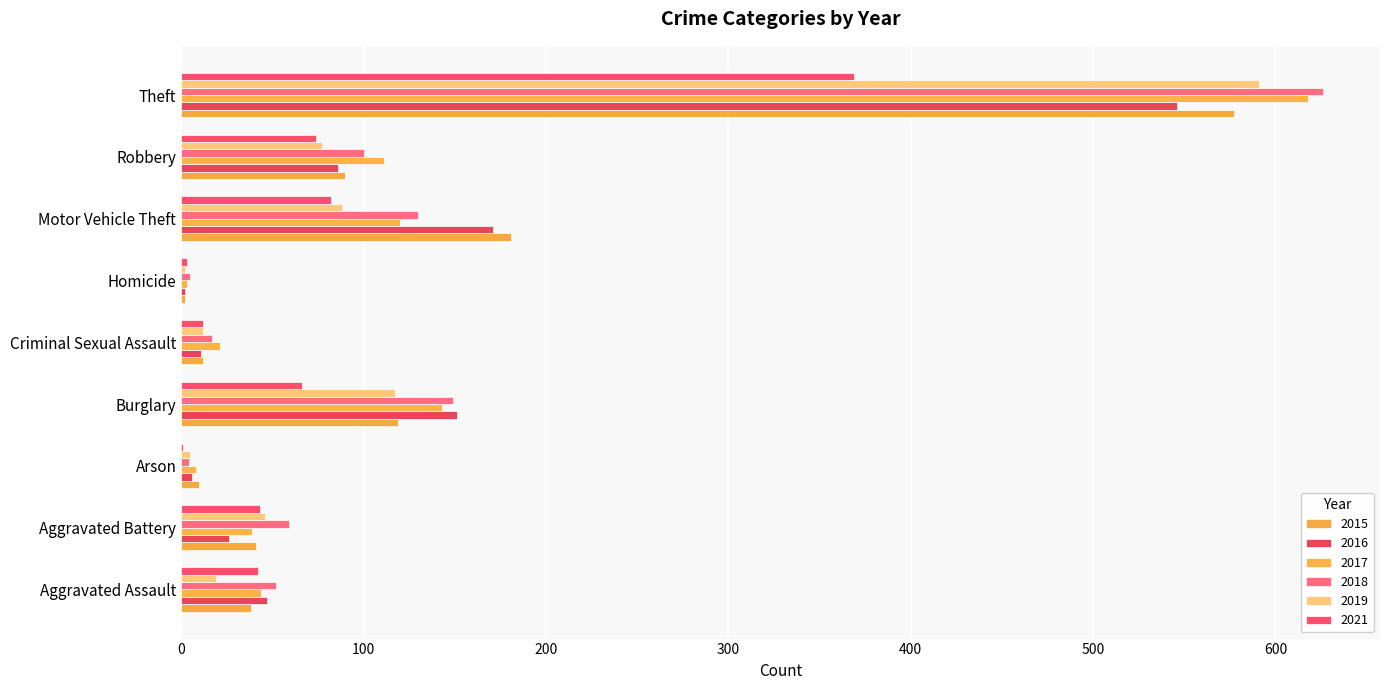

Reading right to left, list all the values displayed in this chart.

2015: 577	90	181	2	12	119	10	41	38
2016: 546	86	171	2	11	151	6	26	47
2017: 618	111	120	3	21	143	8	39	44
2018: 626	100	130	5	17	149	4	59	52
2019: 591	77	88	2	12	117	5	46	19
2021: 369	74	82	3	12	66	1	43	42